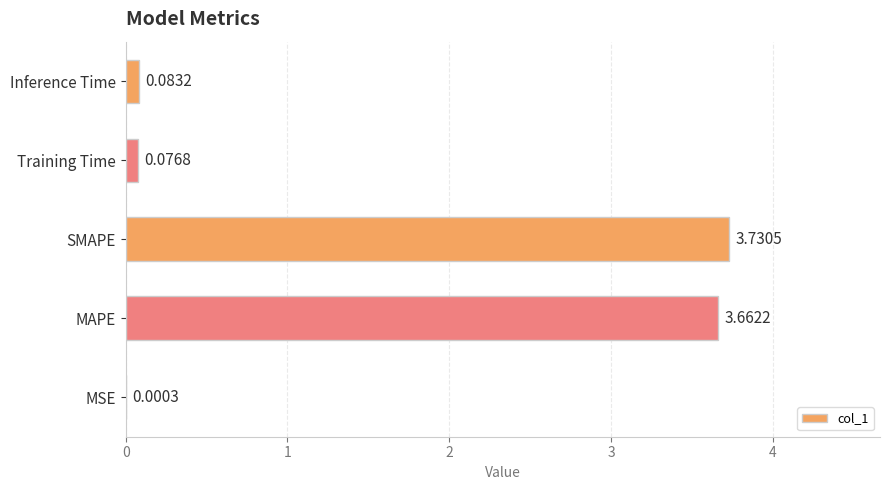

What is the sum of all values?

7.6